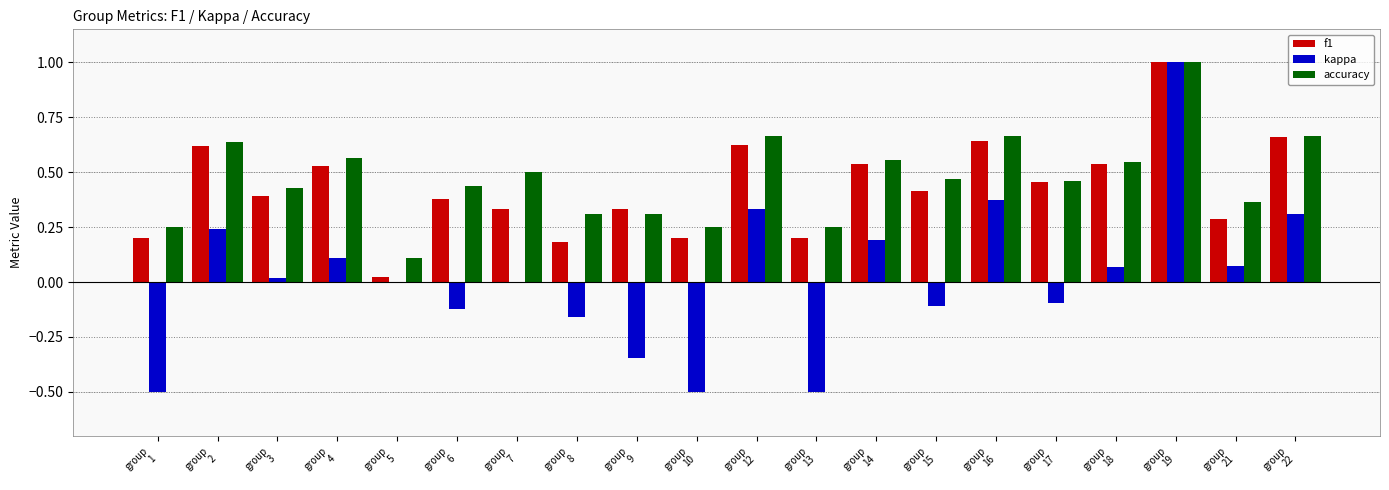

What are all the series names shown in the legend?

f1, kappa, accuracy